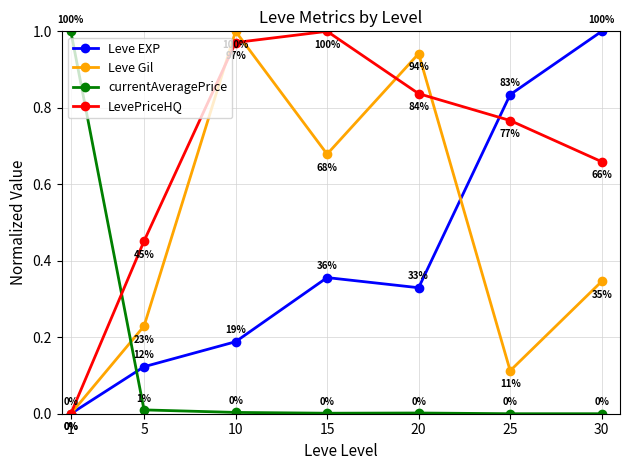

At which label is Leve Gil closest to 0?

1